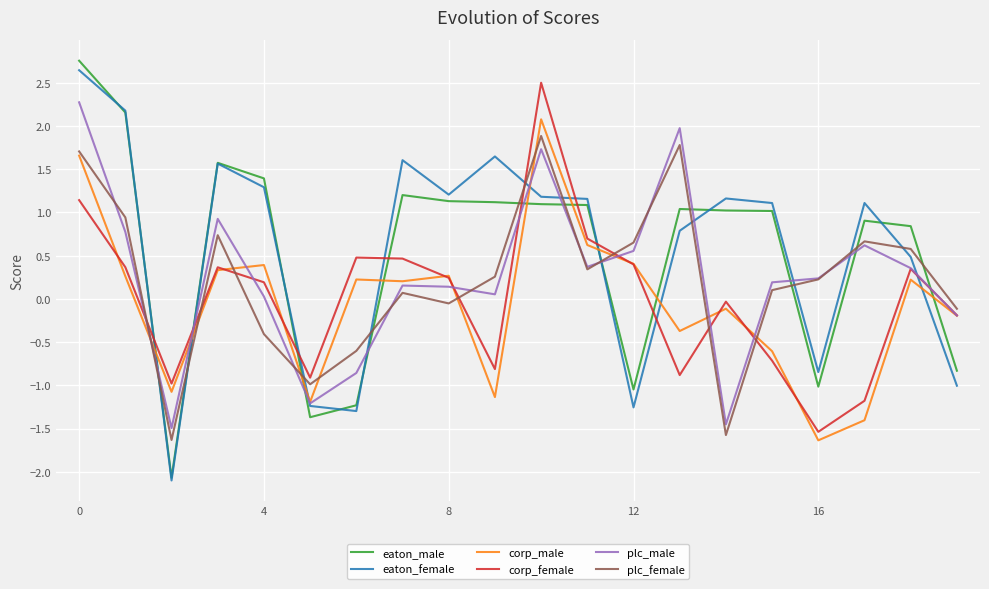

What is the lowest value of the corp_male series?

-1.6